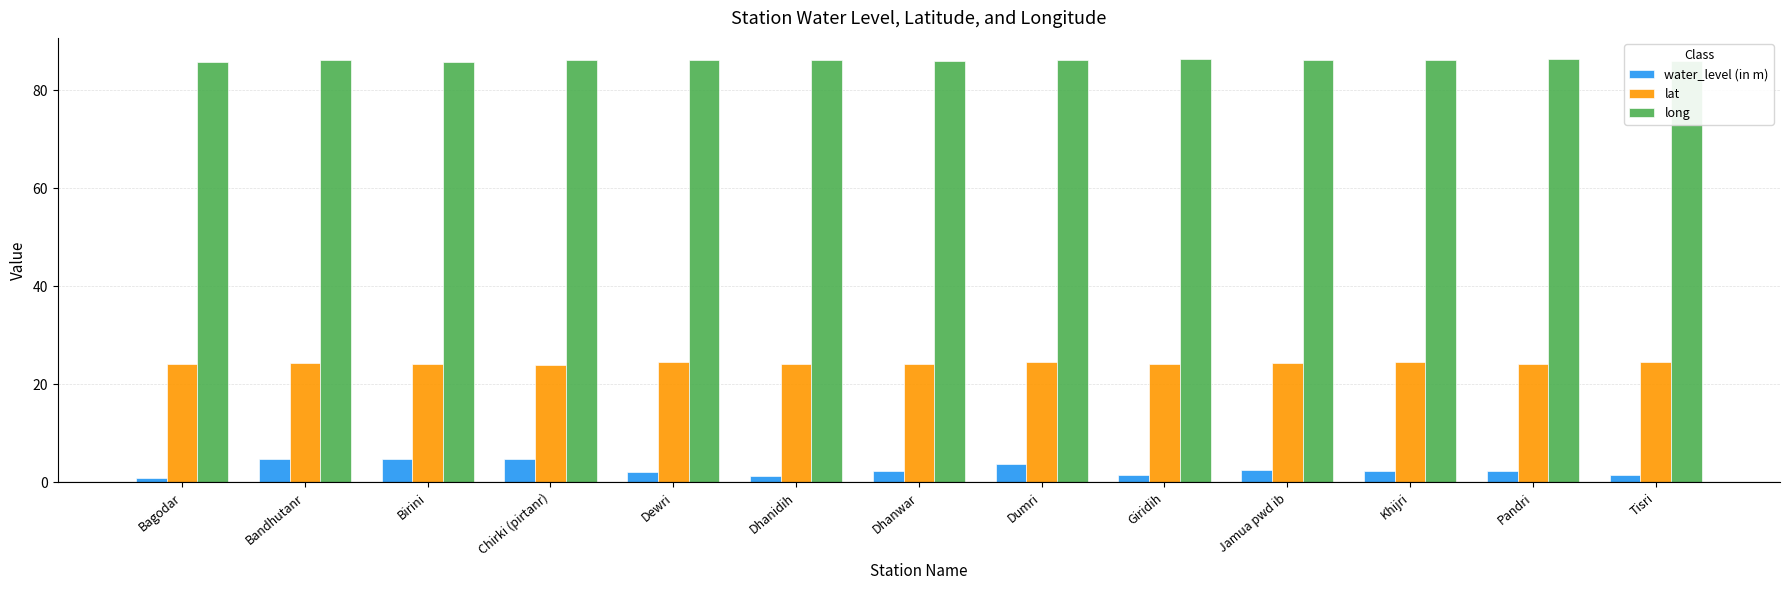

Count the number of data series in this chart.

3